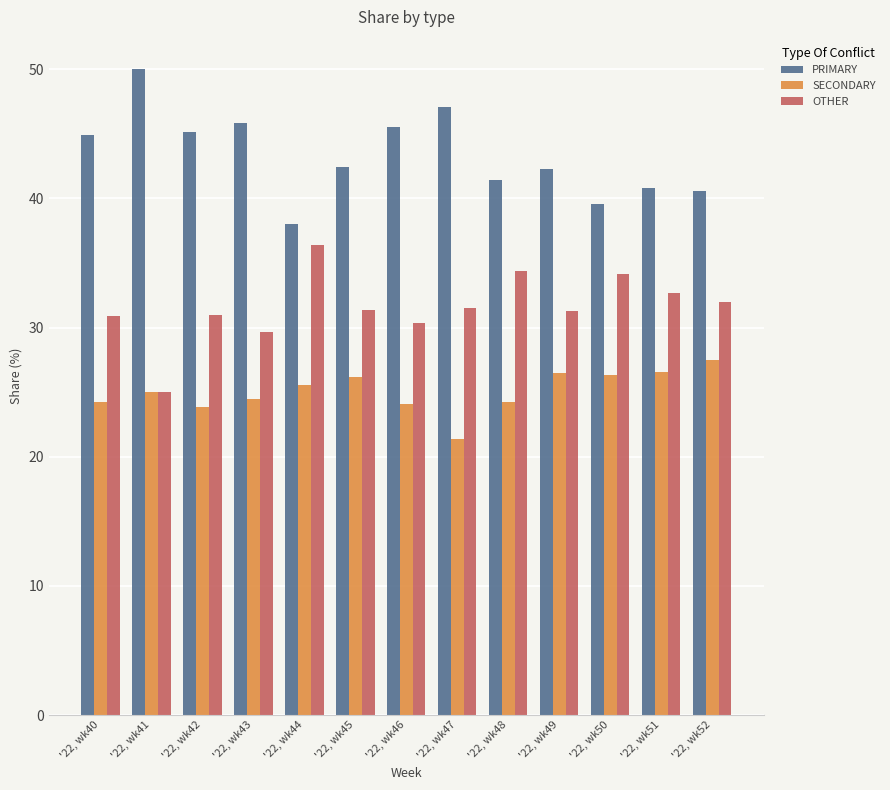

What are all the series names shown in the legend?

PRIMARY, SECONDARY, OTHER